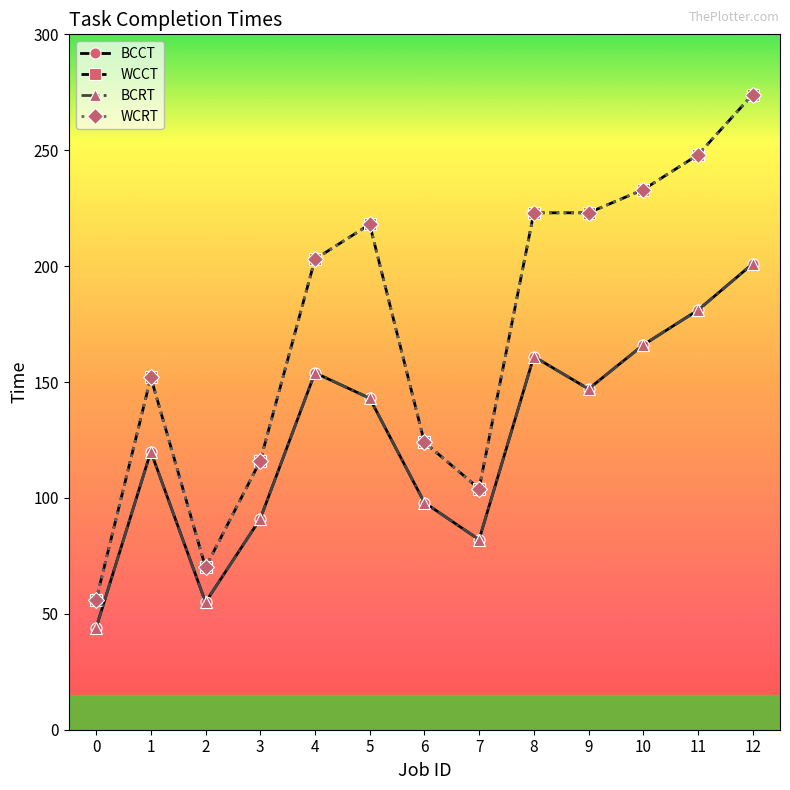

True or false: WCCT has a value of 309 at 4.

False